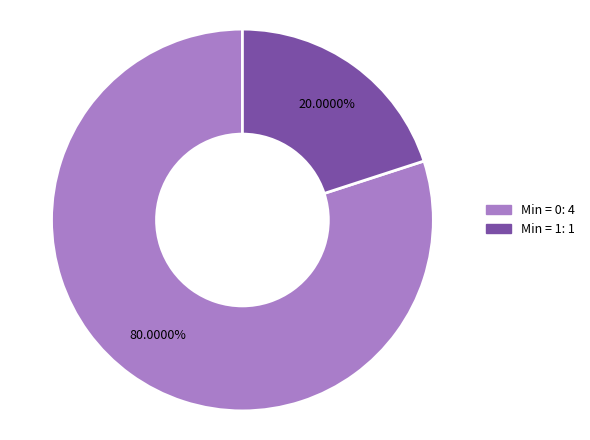

Is there any slice that represents more than half of the pie?

Yes